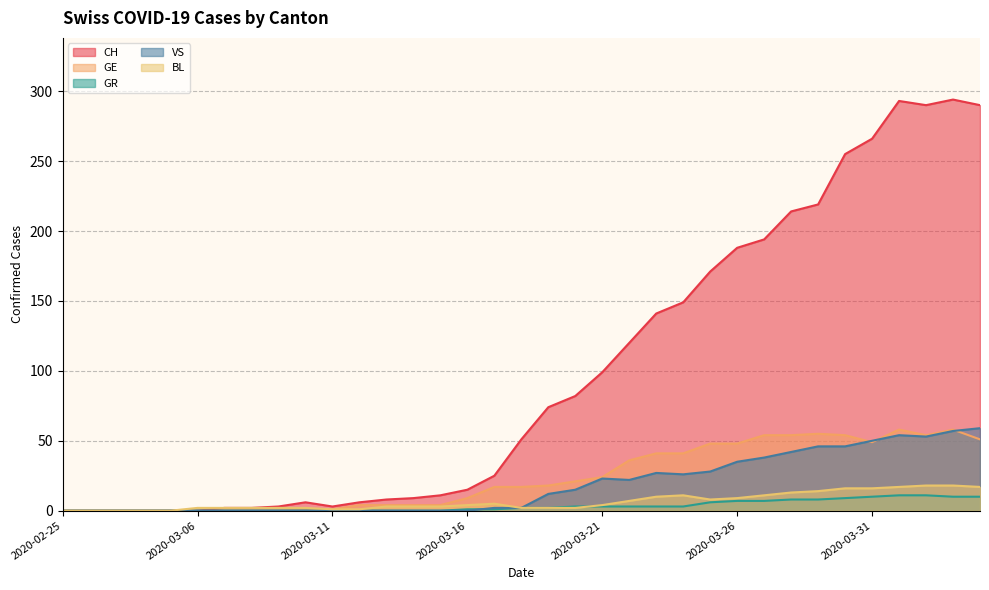

How many lines are shown in the chart?

5